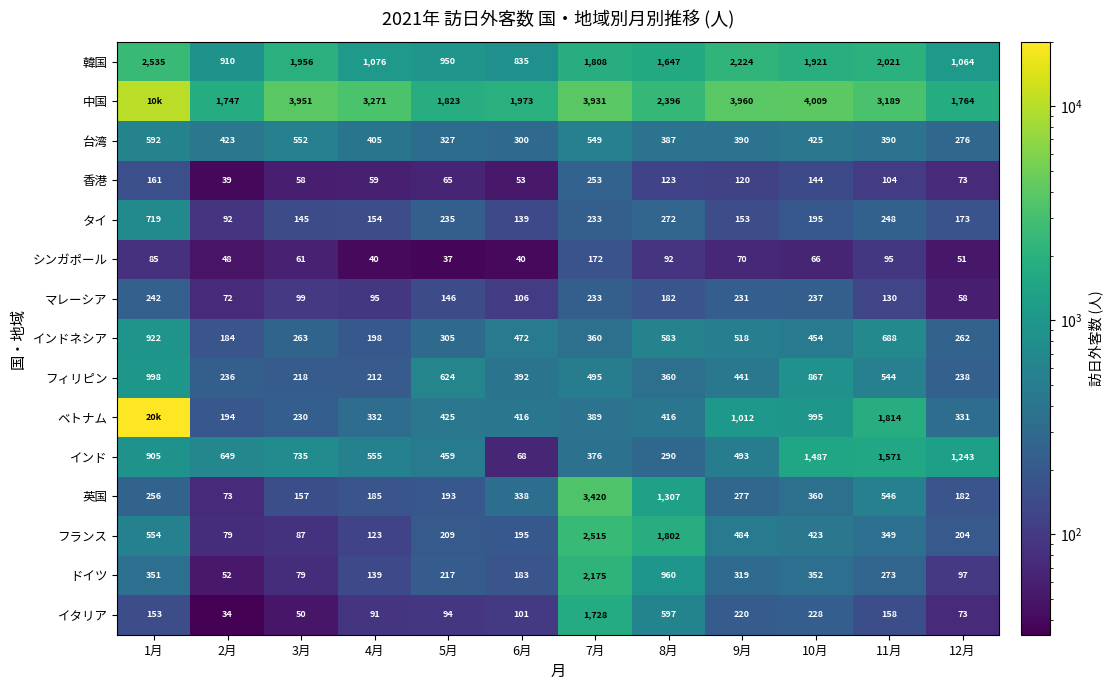

What is the difference between the インドネシア values at 3月 and 4月?

65